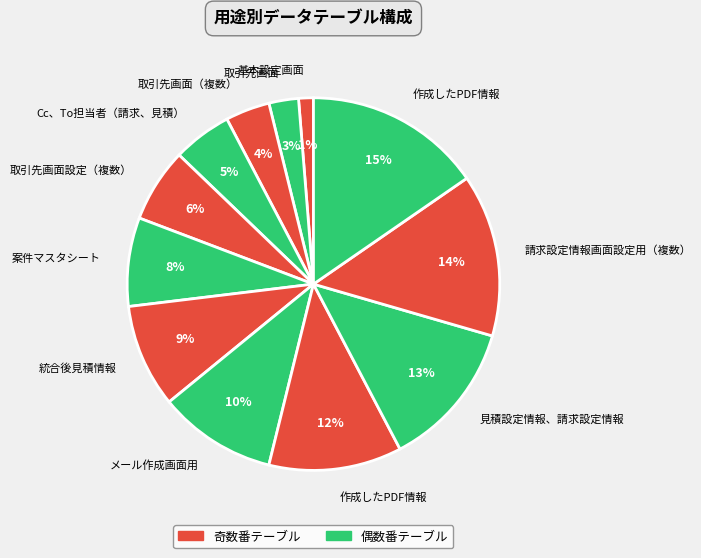

Count the number of slices in the pie.

12